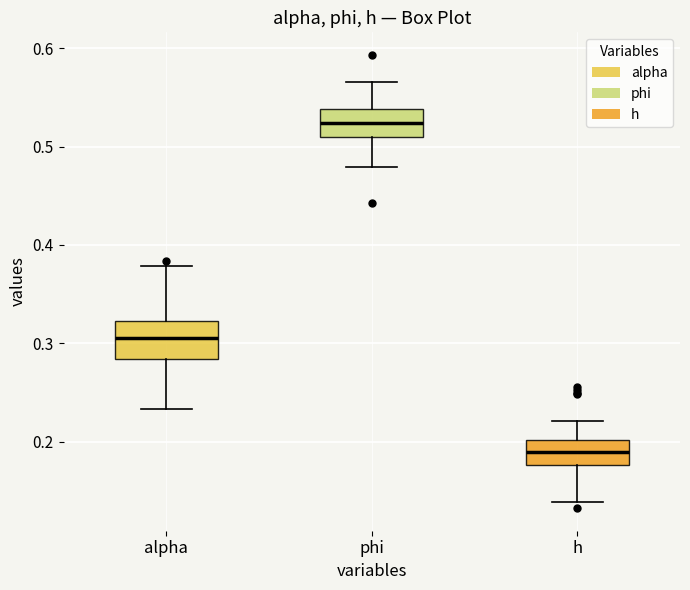

Which box's median line is the highest?

phi